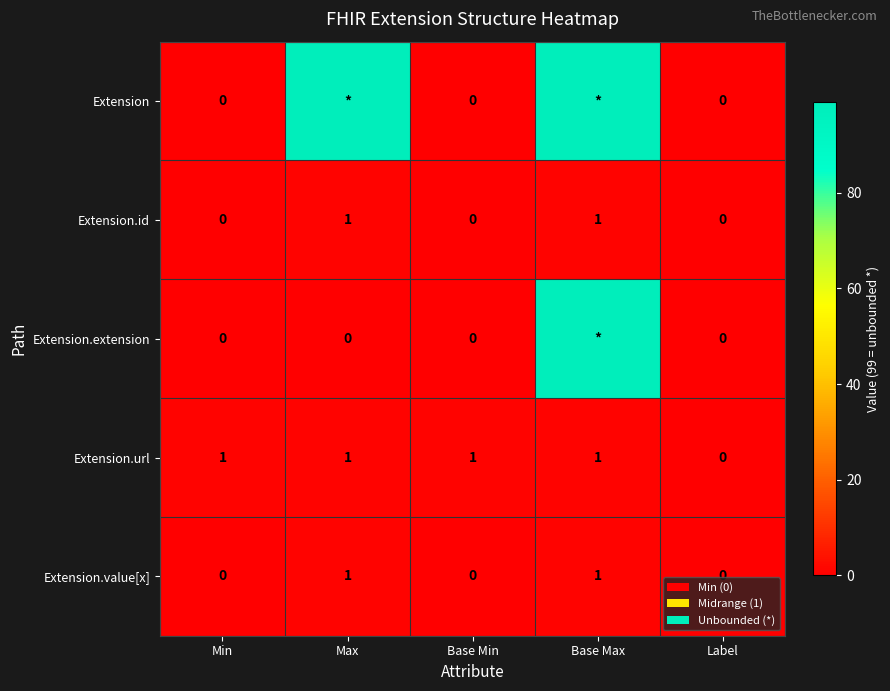

True or false: Extension.id has a value of 0 at Min.

True